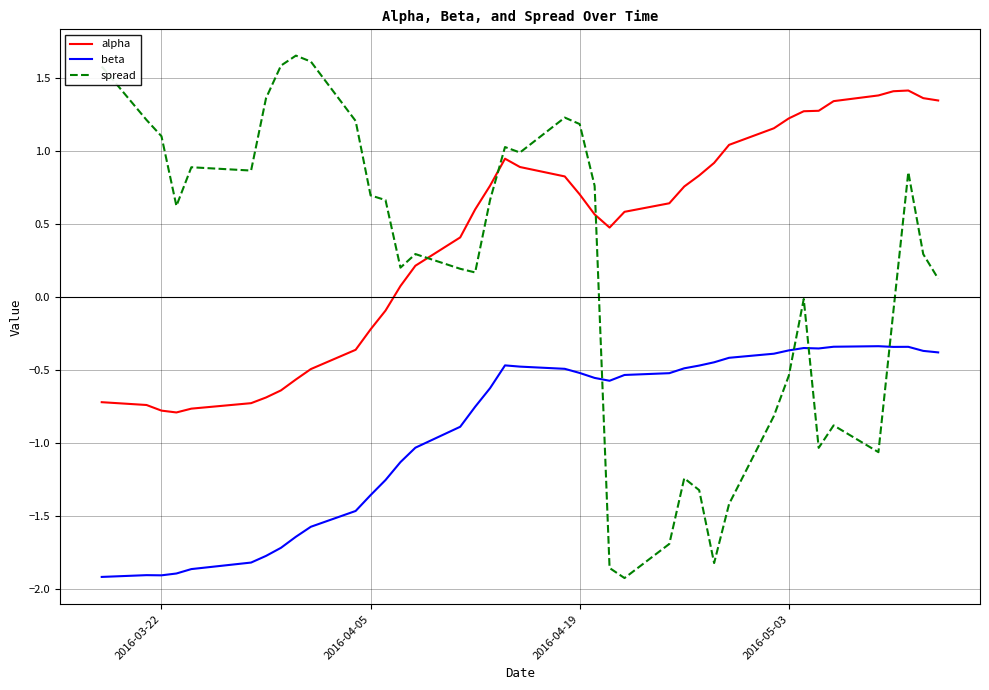

How many categories are shown in the chart?

40